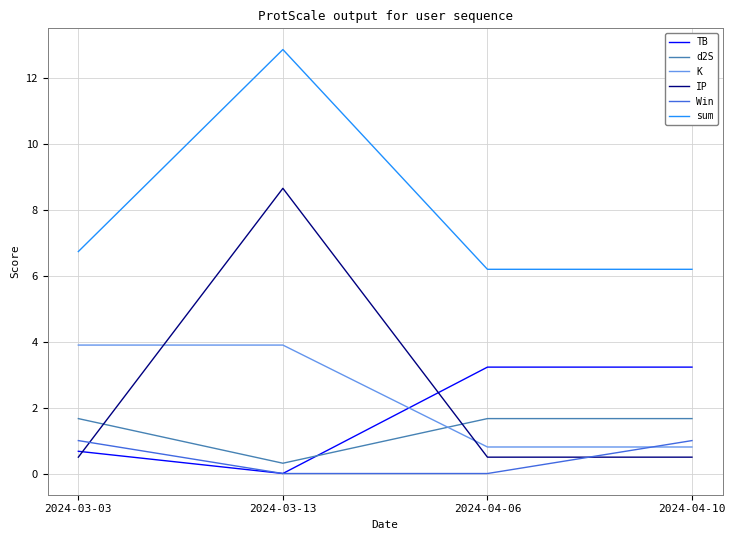

True or false: K and d2S intersect in this chart.

True